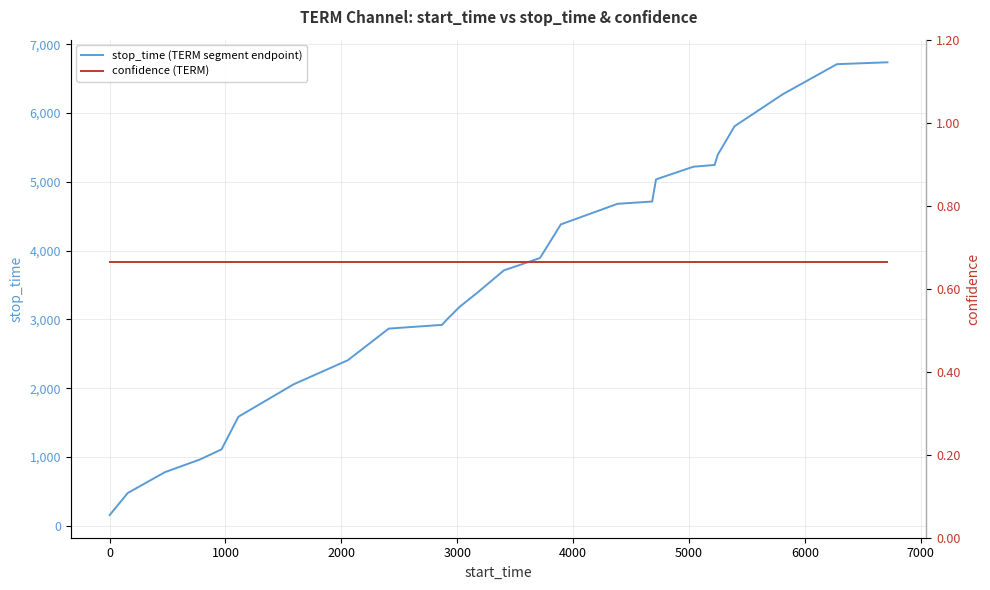

Which series has the largest total across all categories?

stop_time (TERM segment endpoint)